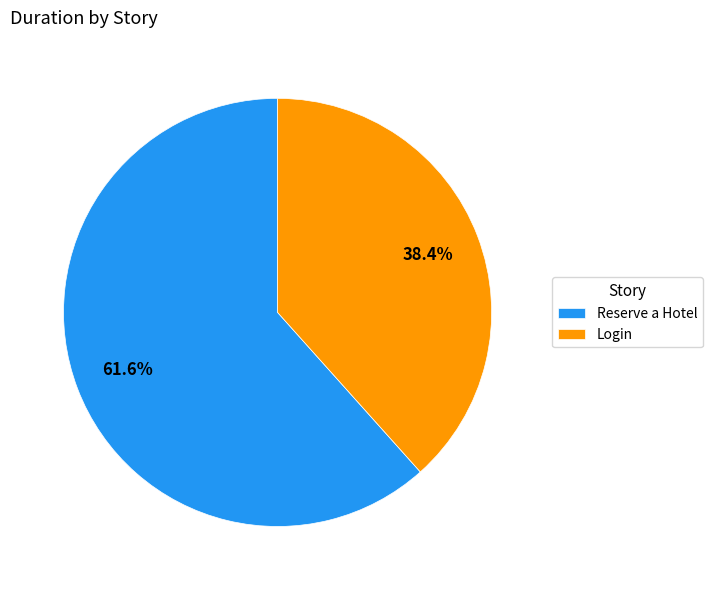

Which slice is the largest?

Reserve a Hotel